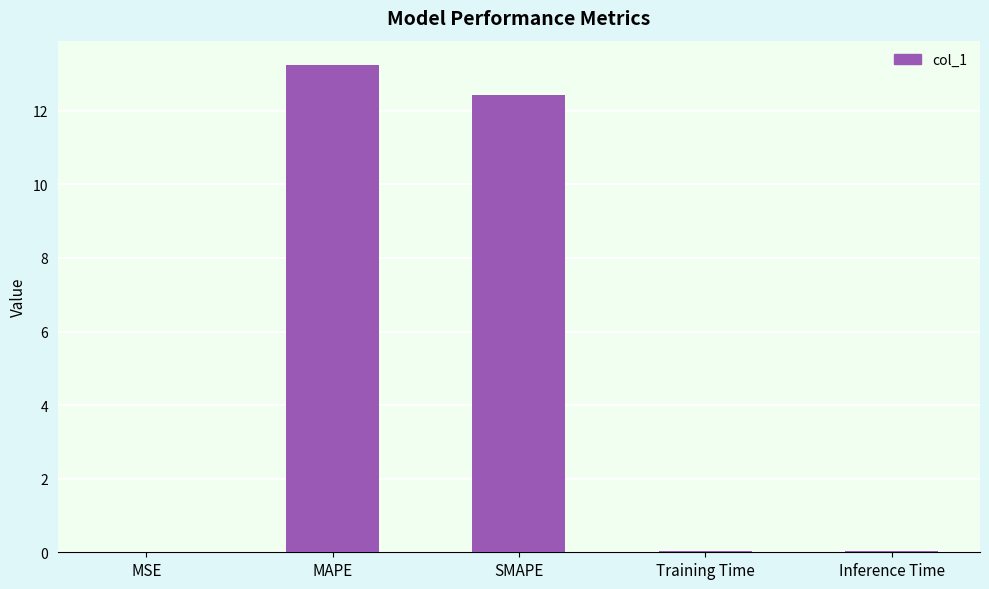

Are the bars horizontal?

No